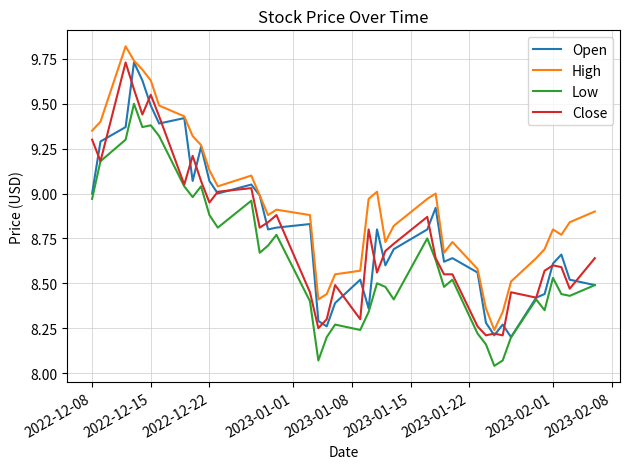

True or false: Low and High cross at least once.

False